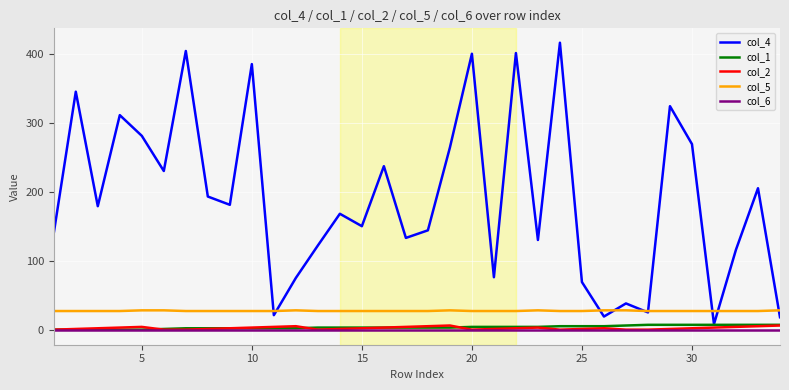

True or false: col_6 and col_5 intersect in this chart.

False